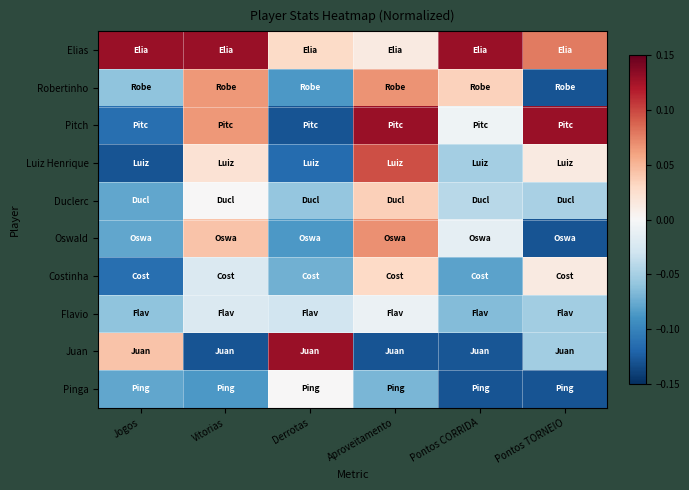

Reading right to left, what are all the values shown in this chart?

Elias: Pontos TORNEIO=0.1	Pontos CORRIDA=0.1	Aproveitamento=0.0	Derrotas=0.0	Vitorias=0.1	Jogos=0.1
Robertinho: Pontos TORNEIO=-0.1	Pontos CORRIDA=0.0	Aproveitamento=0.1	Derrotas=-0.1	Vitorias=0.1	Jogos=-0.1
Pitch: Pontos TORNEIO=0.1	Pontos CORRIDA=-0.0	Aproveitamento=0.1	Derrotas=-0.1	Vitorias=0.1	Jogos=-0.1
Luiz Henrique: Pontos TORNEIO=0.0	Pontos CORRIDA=-0.1	Aproveitamento=0.1	Derrotas=-0.1	Vitorias=0.0	Jogos=-0.1
Duclerc: Pontos TORNEIO=-0.0	Pontos CORRIDA=-0.0	Aproveitamento=0.0	Derrotas=-0.1	Vitorias=0.0	Jogos=-0.1
Oswald: Pontos TORNEIO=-0.1	Pontos CORRIDA=-0.0	Aproveitamento=0.1	Derrotas=-0.1	Vitorias=0.0	Jogos=-0.1
Costinha: Pontos TORNEIO=0.0	Pontos CORRIDA=-0.1	Aproveitamento=0.0	Derrotas=-0.1	Vitorias=-0.0	Jogos=-0.1
Flavio: Pontos TORNEIO=-0.1	Pontos CORRIDA=-0.1	Aproveitamento=-0.0	Derrotas=-0.0	Vitorias=-0.0	Jogos=-0.1
Juan: Pontos TORNEIO=-0.1	Pontos CORRIDA=-0.1	Aproveitamento=-0.1	Derrotas=0.1	Vitorias=-0.1	Jogos=0.0
Pinga: Pontos TORNEIO=-0.1	Pontos CORRIDA=-0.1	Aproveitamento=-0.1	Derrotas=0.0	Vitorias=-0.1	Jogos=-0.1